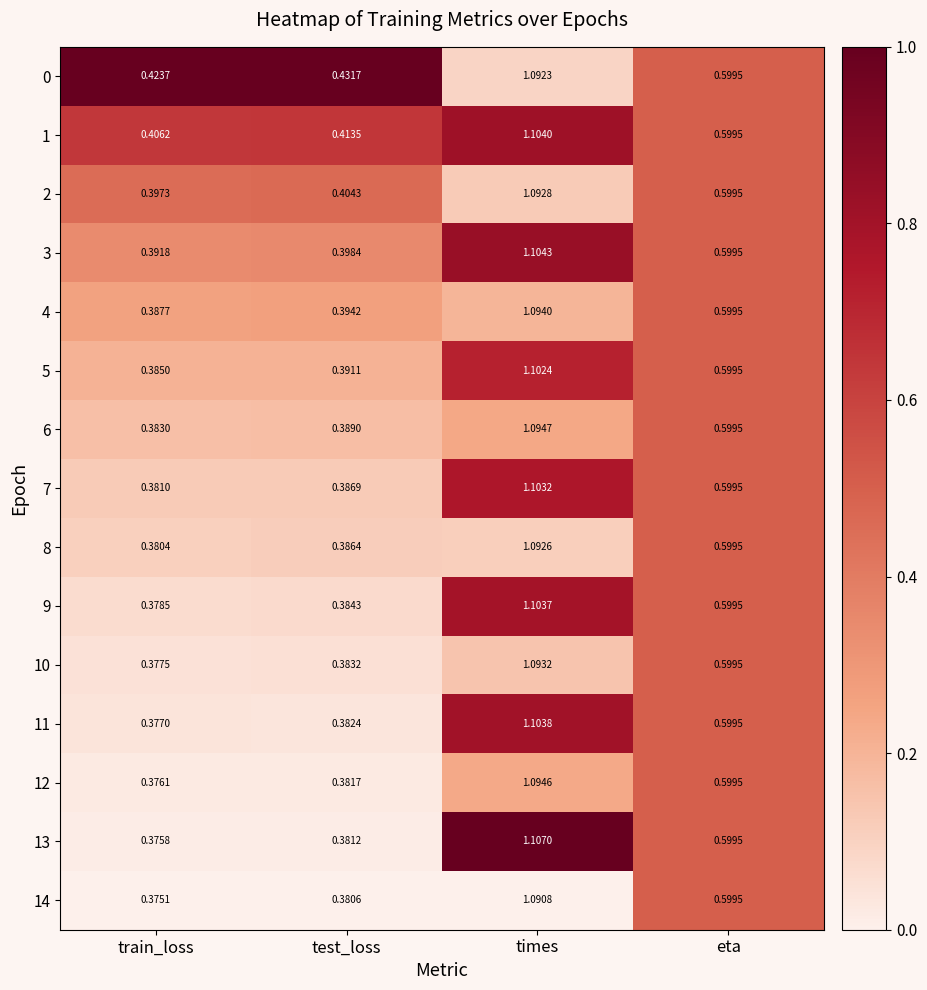

What is the total value across all series at times?

16.5